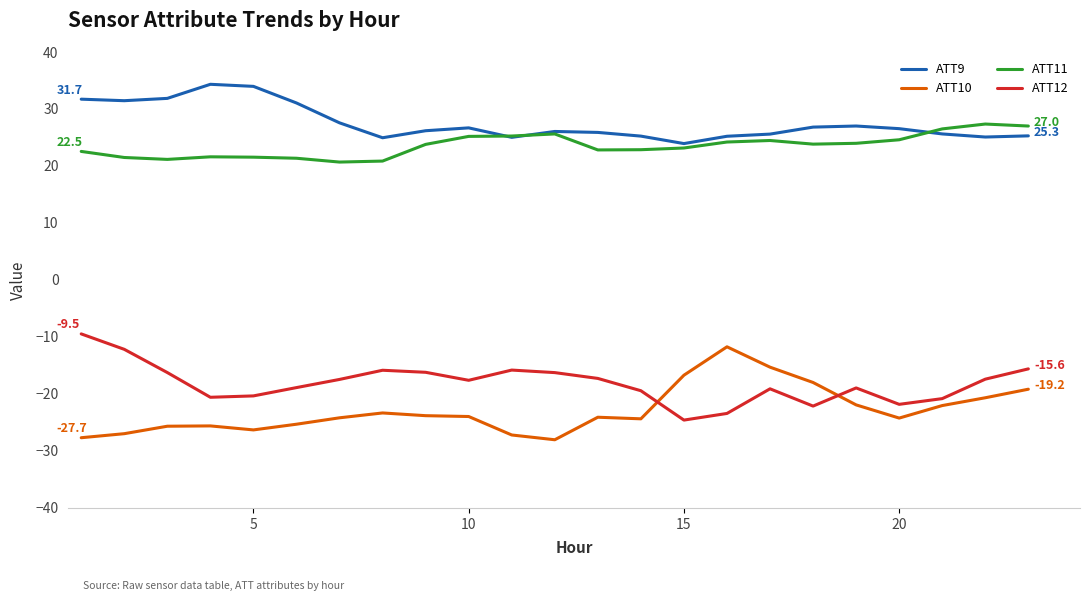

What is the smallest value displayed?

-28.0